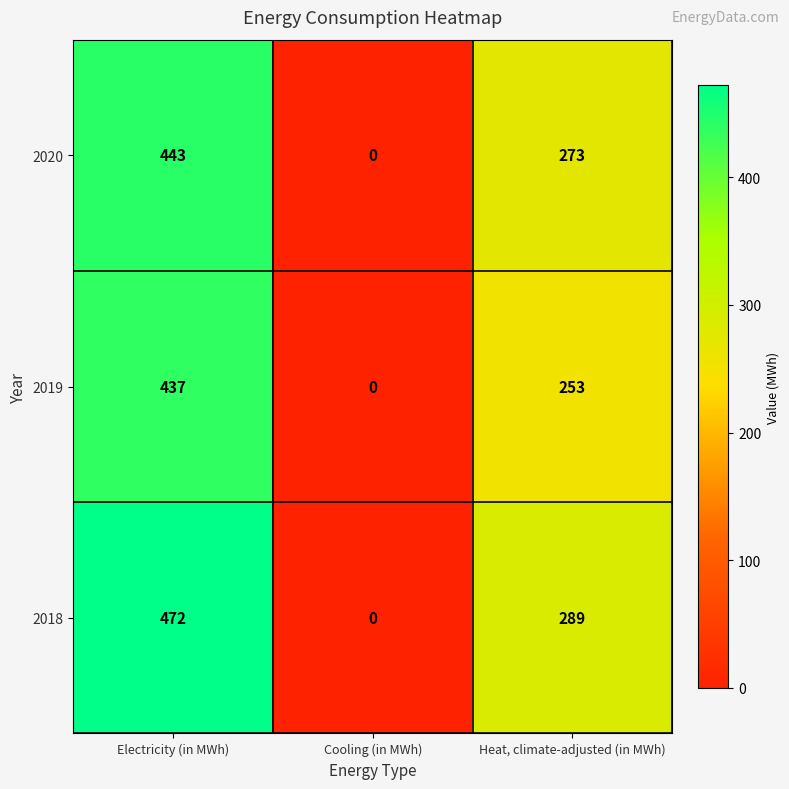

Which category has the lowest value across all series?

Cooling (in MWh)